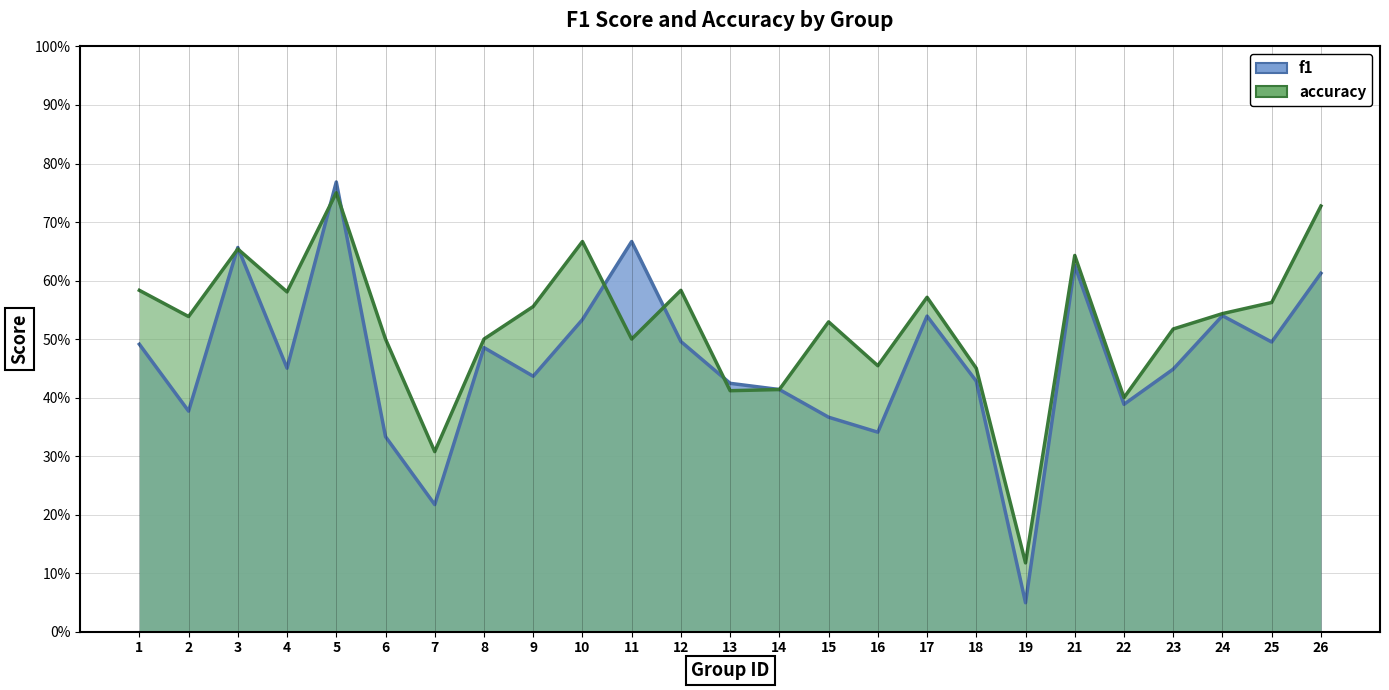

Between 5 and 15, which series saw the biggest shift?

f1